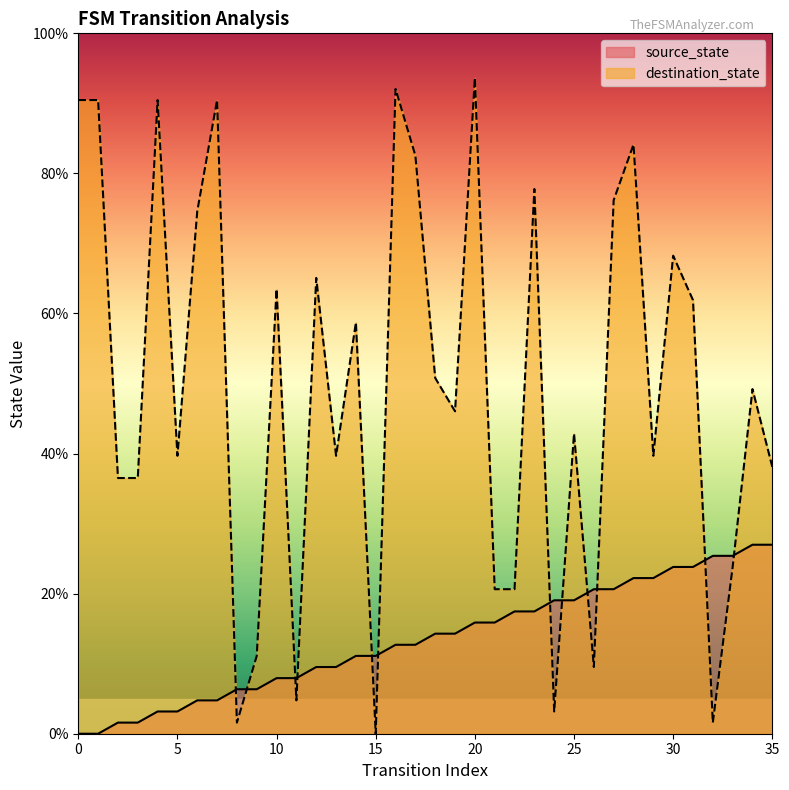

How many lines are shown in the chart?

2